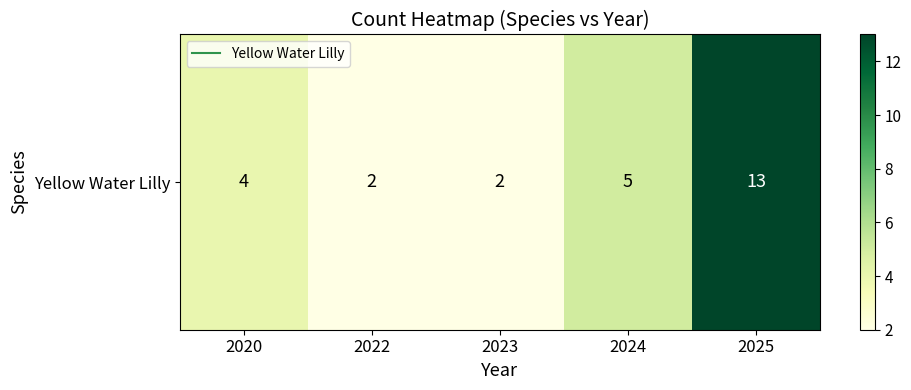

Which category has the highest value across all series?

2025